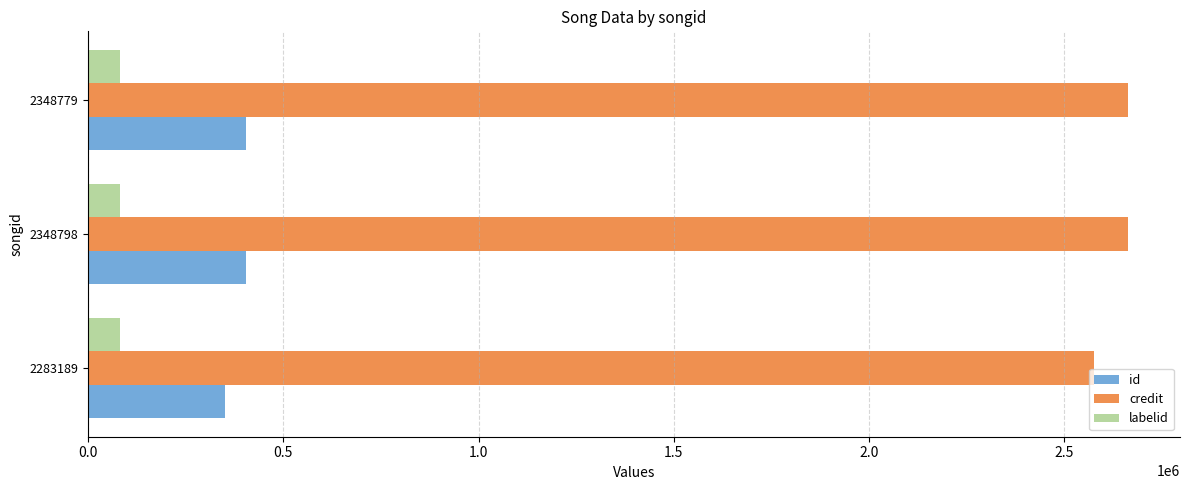

How many categories are shown in the chart?

3